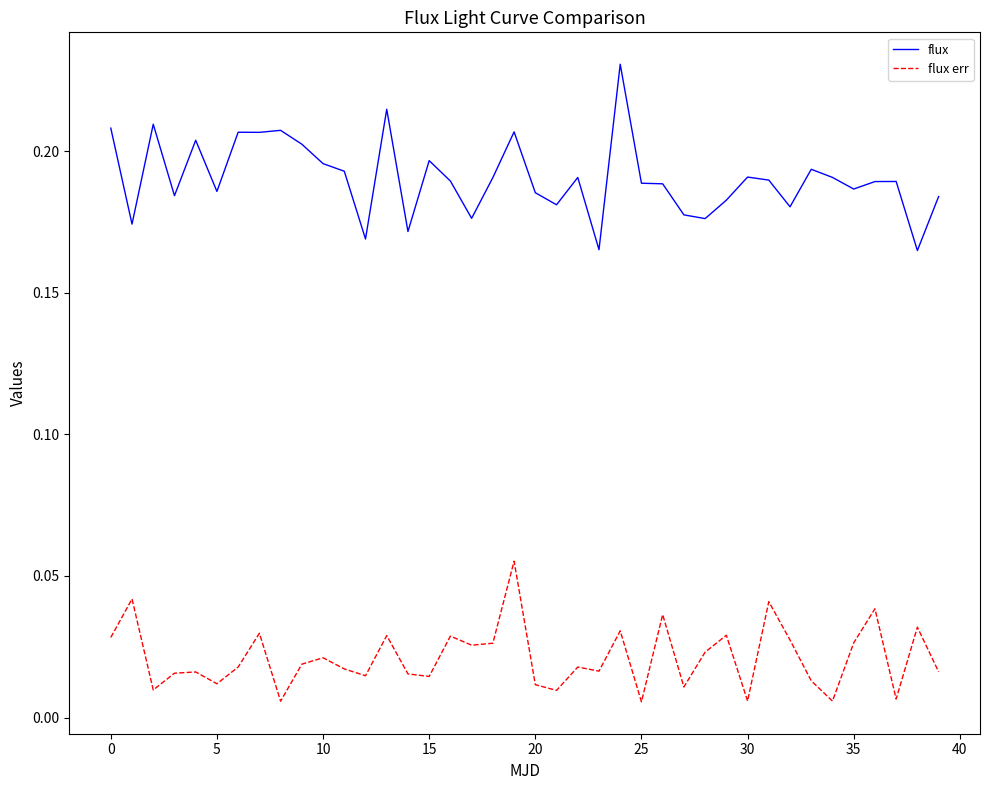

True or false: flux and flux err cross at least once.

False